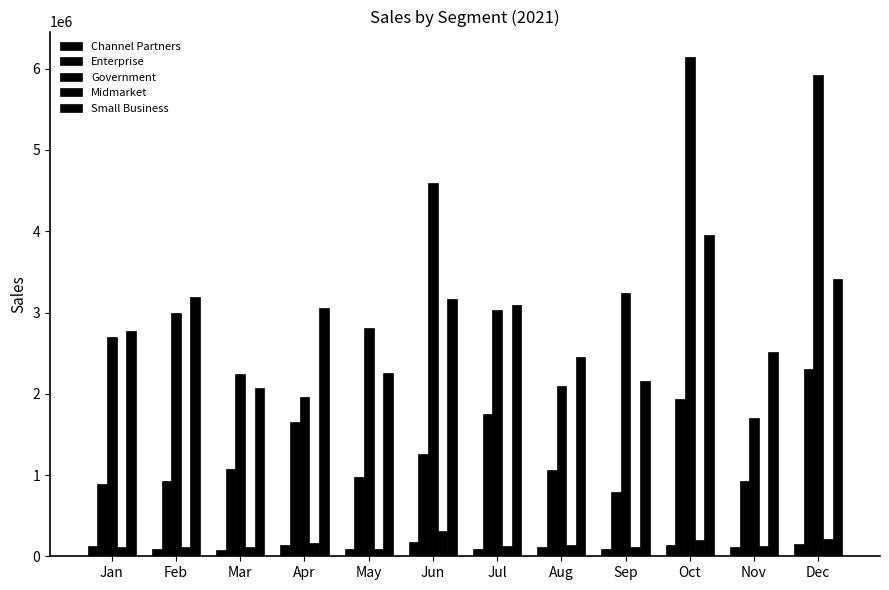

How many series are shown in this chart?

5